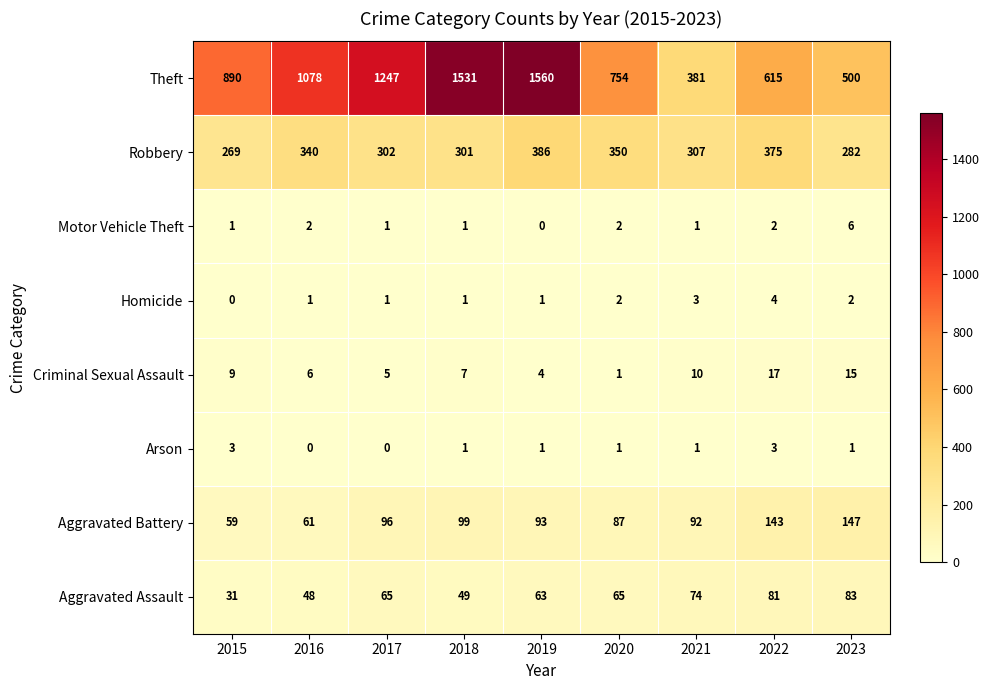

How many Homicide values are between 1 and 2?

6